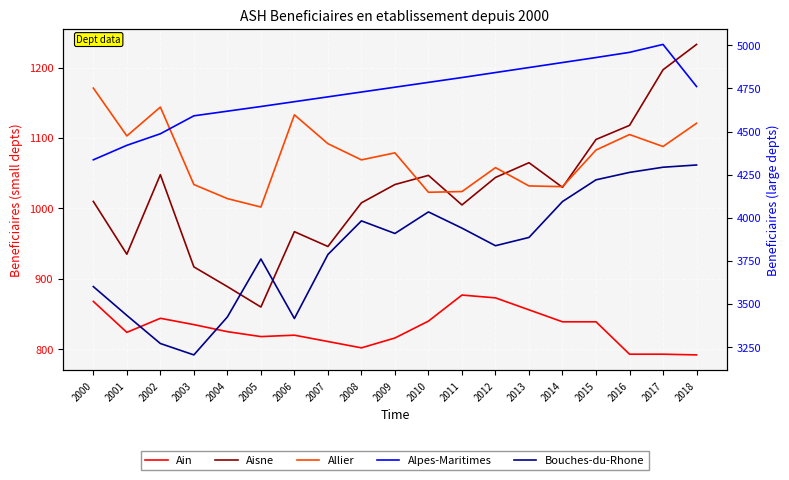

Does the chart display data point markers on the line(s)?

No